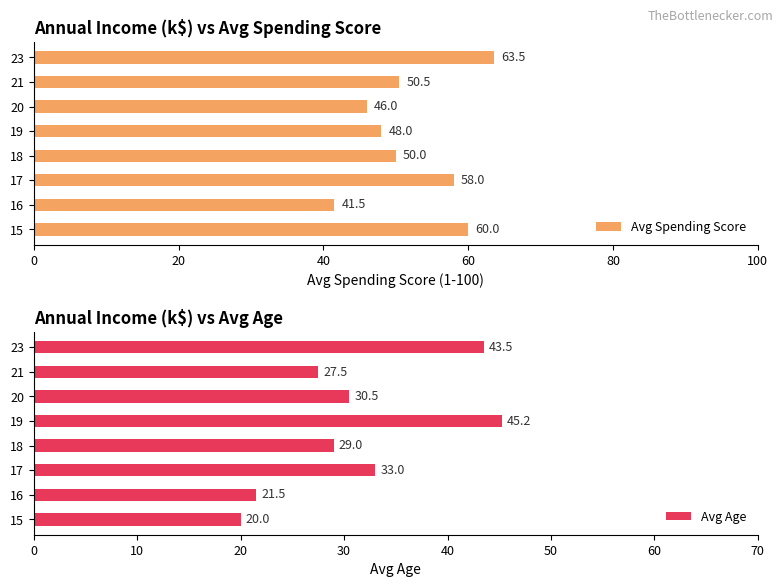

Are the bars horizontal?

Yes